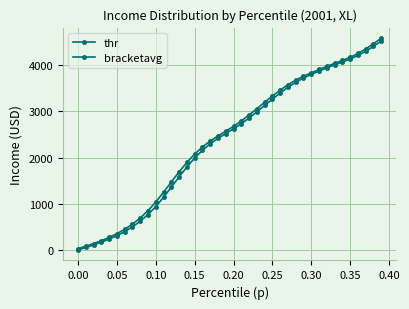

How many data points does each series have?

40